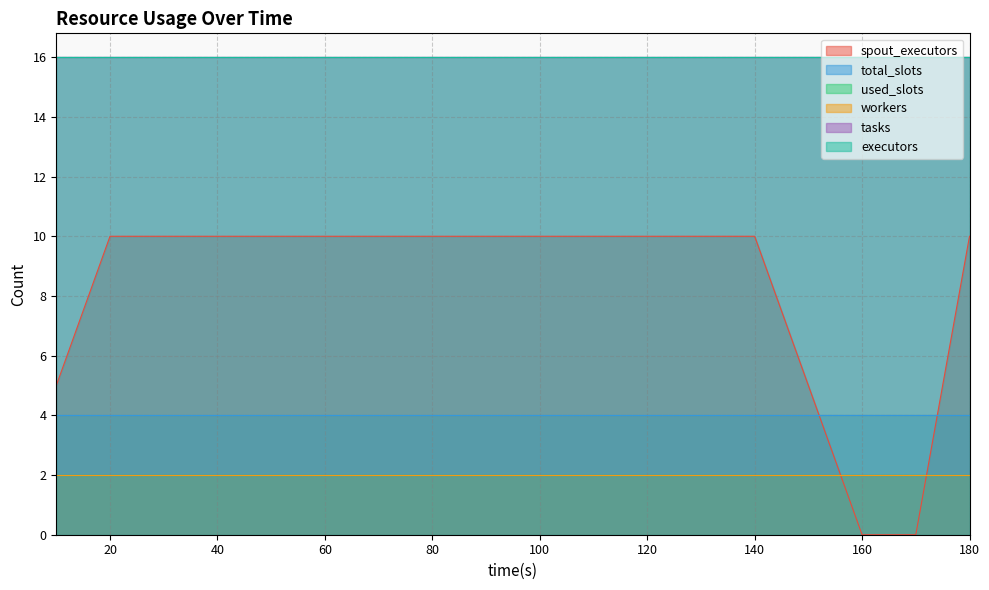

True or false: tasks and spout_executors cross at least once.

False